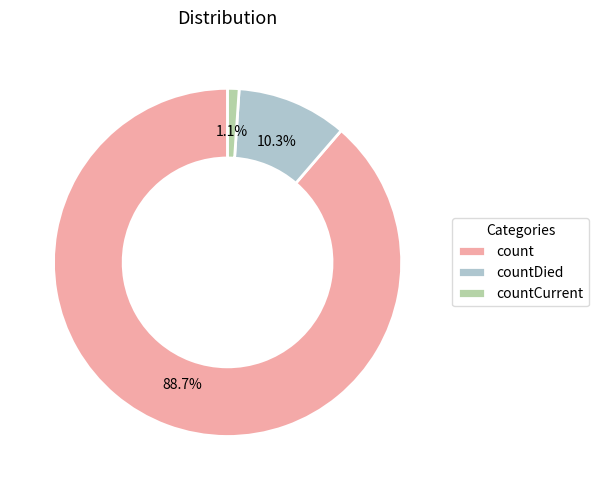

What is the smallest slice in the pie chart?

countCurrent